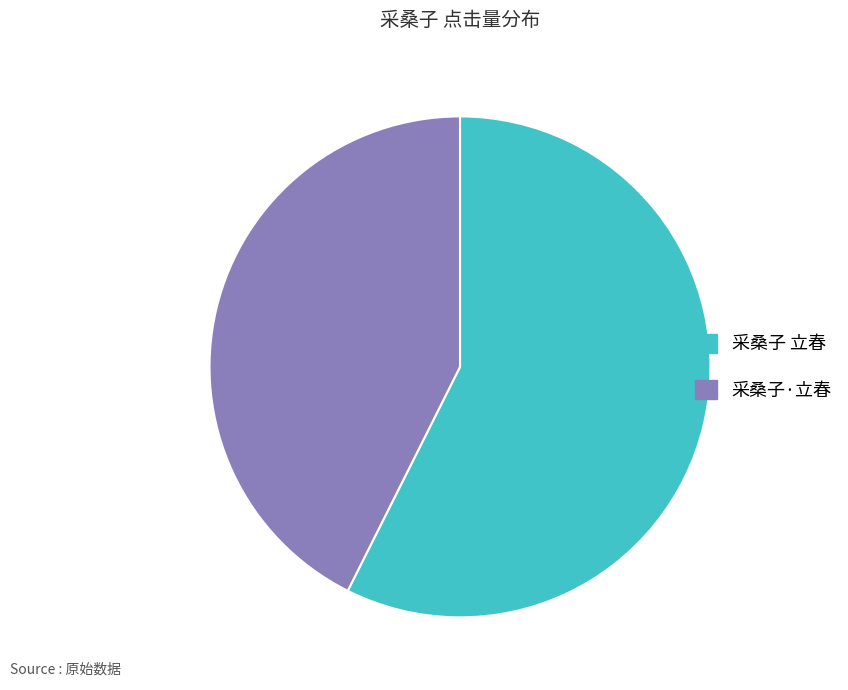

True or false: 采桑子·立春 accounts for 43% of the total.

True